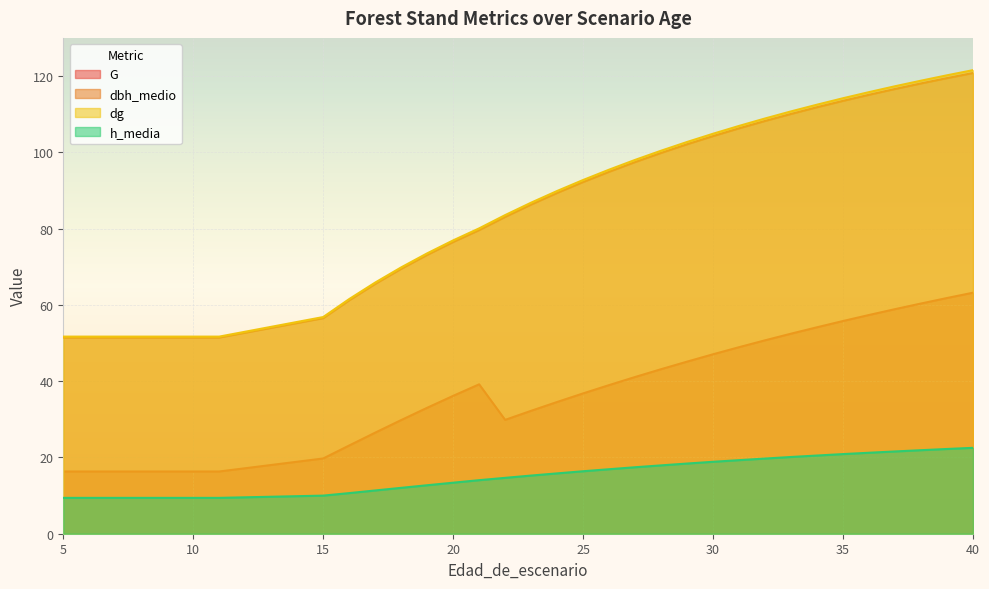

What is the difference between the maximum and minimum values in the dg series?

69.9